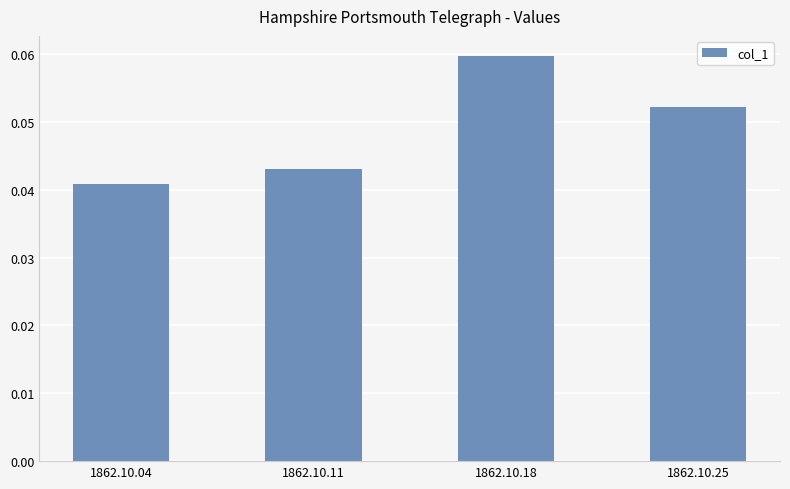

At which label is the value closest to 0?

1862.10.04